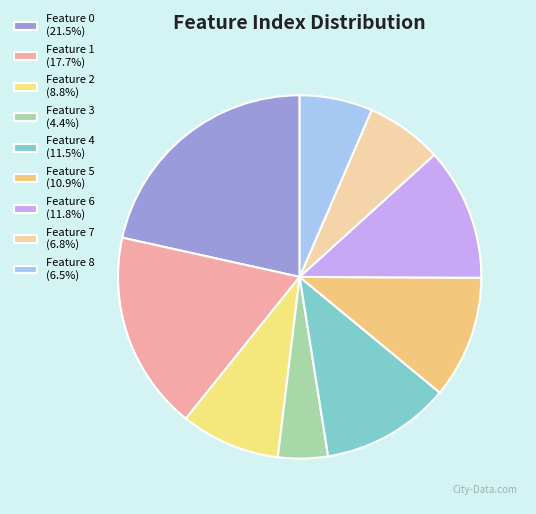

Does any single category account for the majority?

No